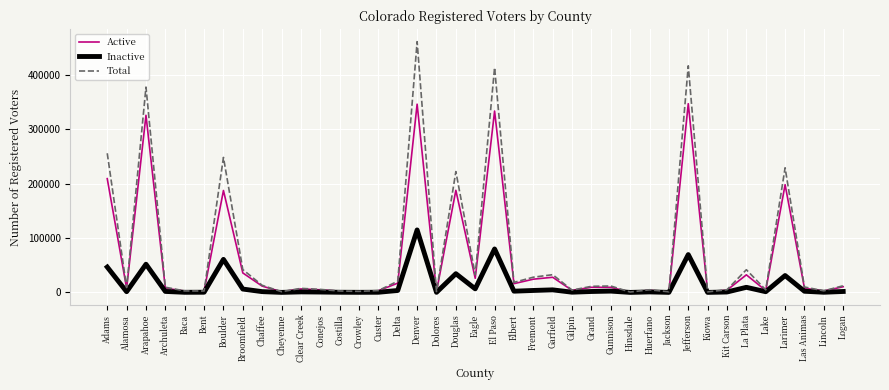

At which category does Total reach its first local valley?

Alamosa